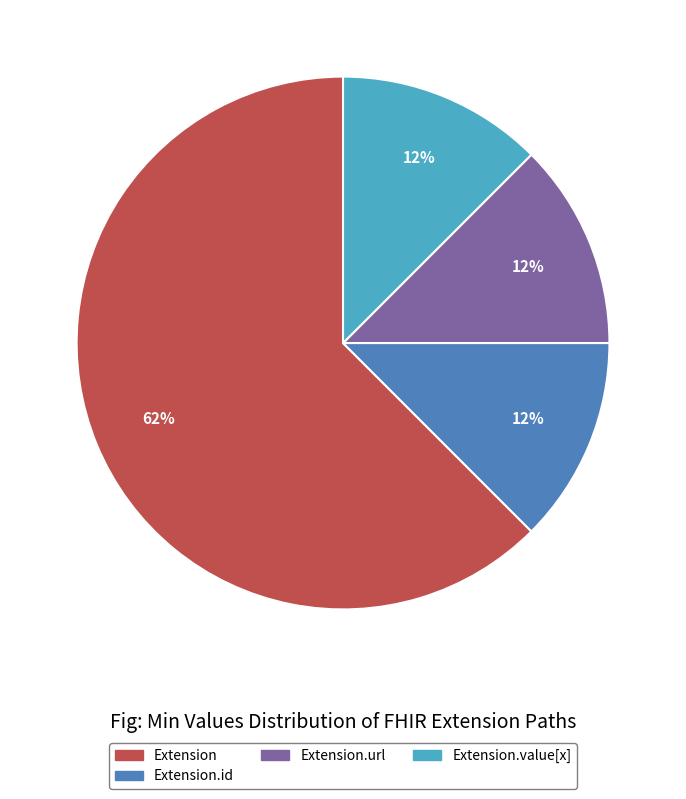

Is there any slice that represents more than half of the pie?

Yes